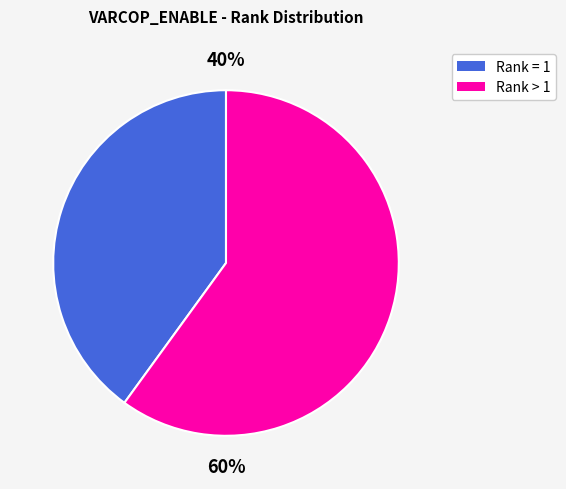

To the nearest percent, what is the average slice percentage?

50%